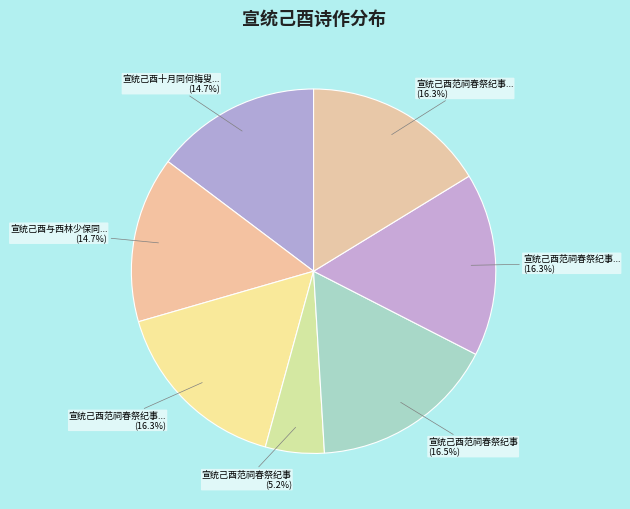

How many slices are in this pie chart?

7